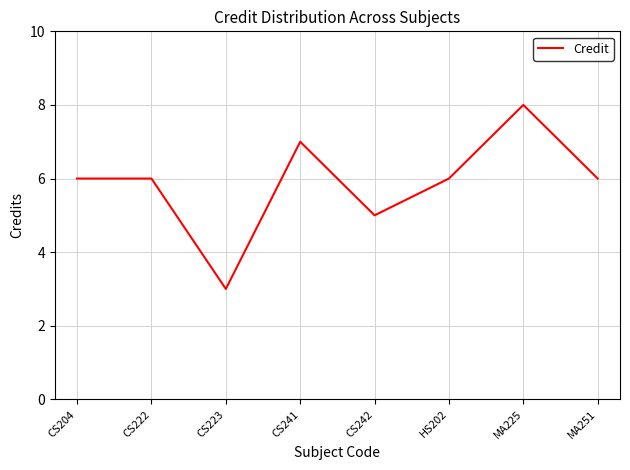

How many series are shown in this chart?

1